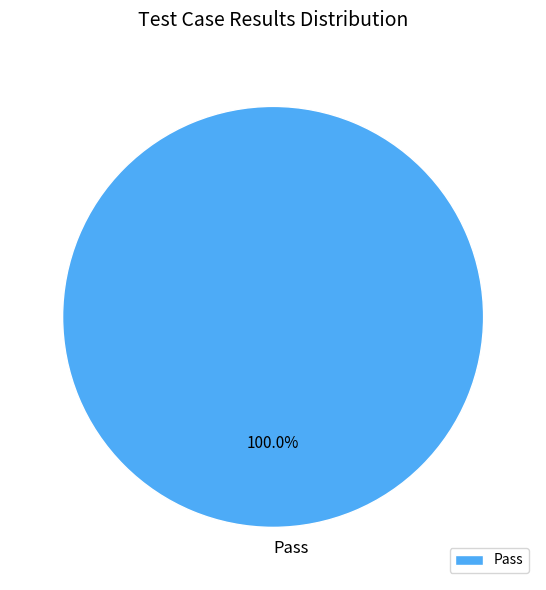

What is the majority slice?

Pass